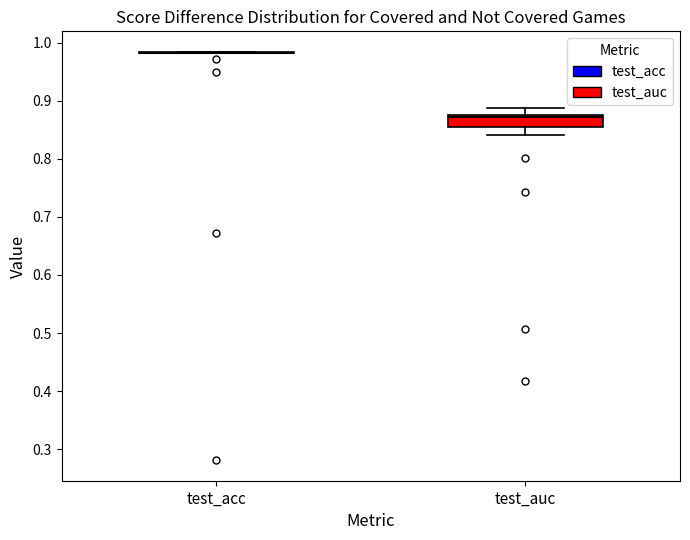

Reading left to right, read every box against the y-axis: the position of its median line, the range the box covers, and the ends of its whiskers. The values are not printed on the chart, so give them approximately, as read against the axis.

test_acc: box collapsed to a line at 0.98, whiskers 0.98 to 0.98
test_auc: median 0.87, box 0.85 to 0.88, whiskers 0.84 to 0.89